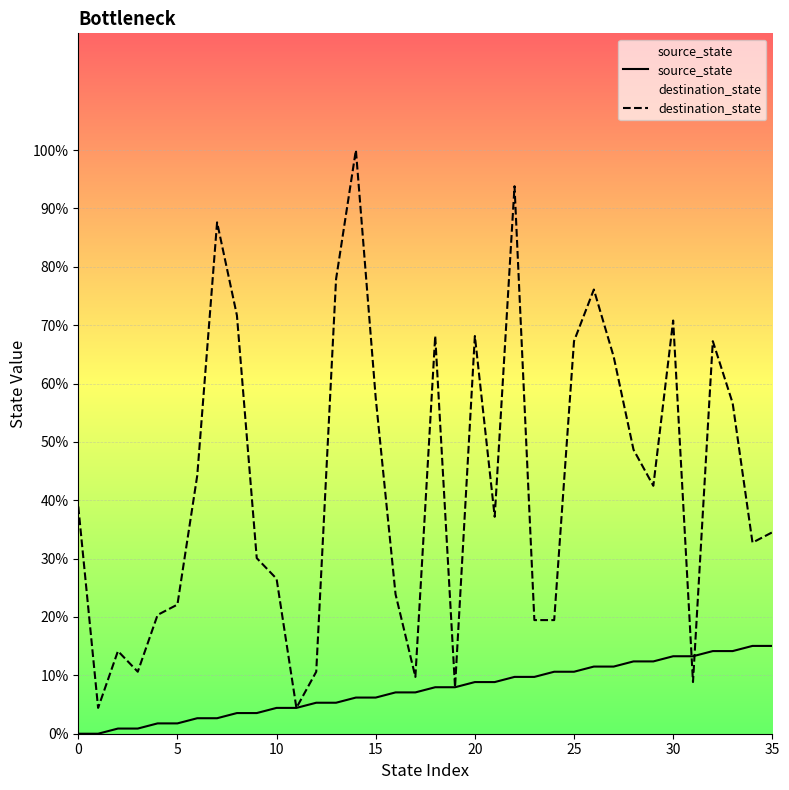

What is the difference between the source_state values at 23 and 10?

5.3